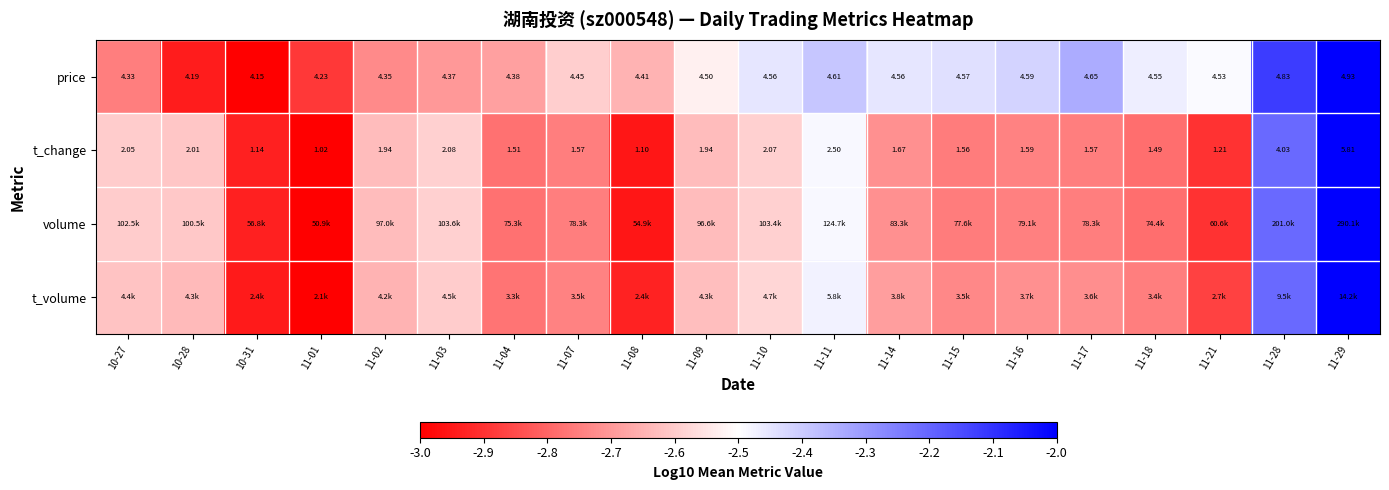

Is it true that t_volume equals -2.9 at 11-08?

True